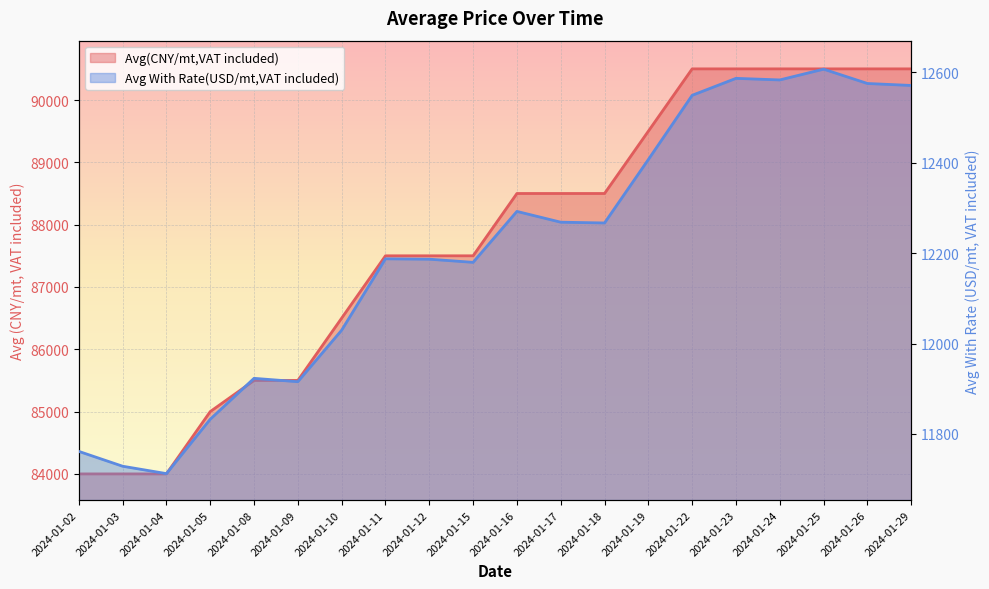

What is the value of the Avg With Rate(USD/mt,VAT included) point at the 15th from the left?

12549.2